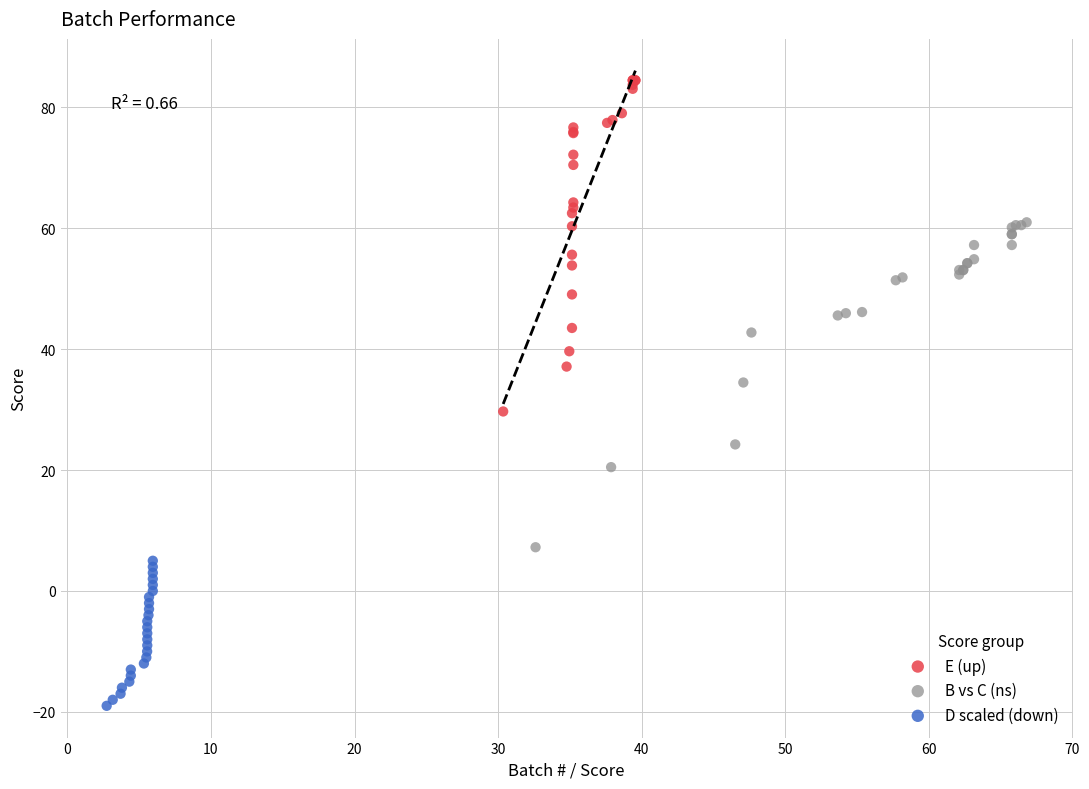

Which series contains the lowest Y value?

D scaled (down)